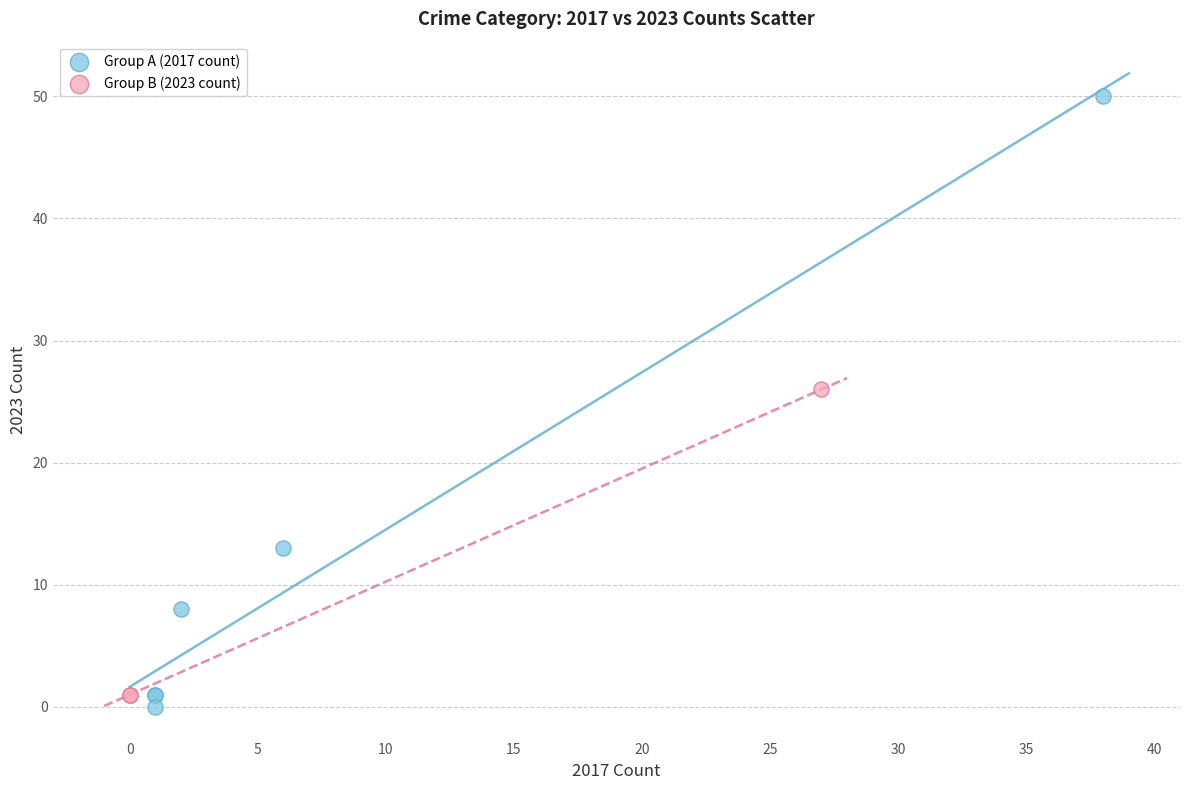

What are all the series names shown in the legend?

Group A (2017 count), Group B (2023 count)